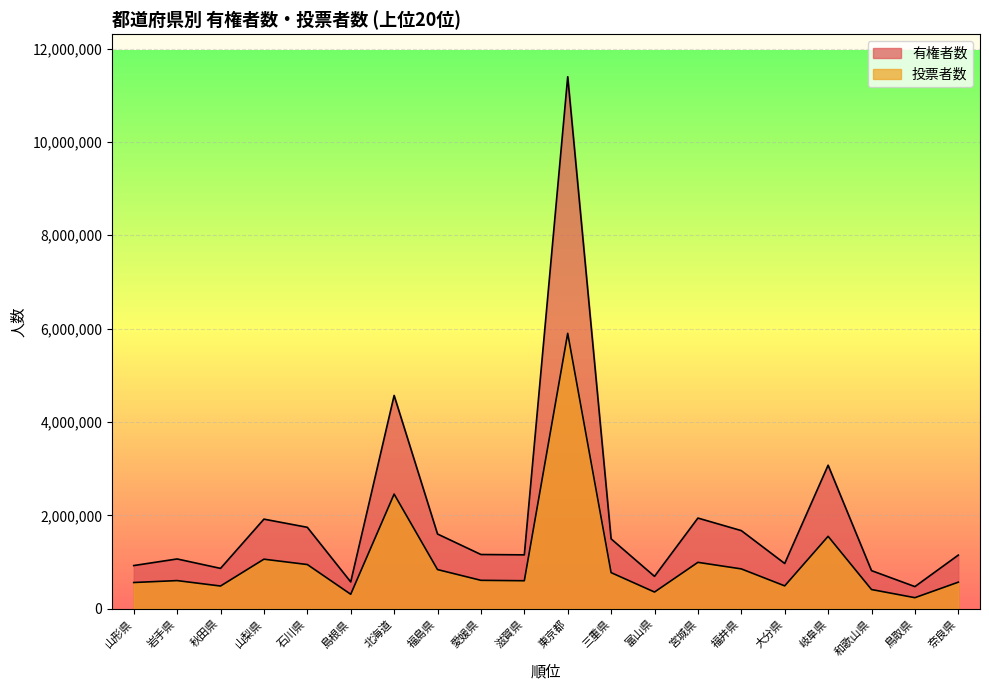

True or false: 投票者数 has more than 1 interior local peaks.

True